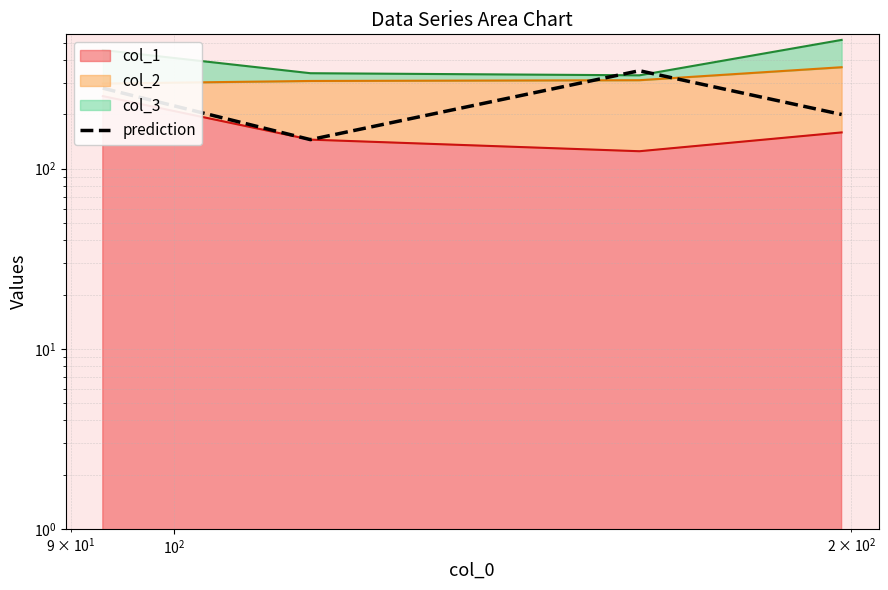

What is the difference between the second highest and second lowest values?

80